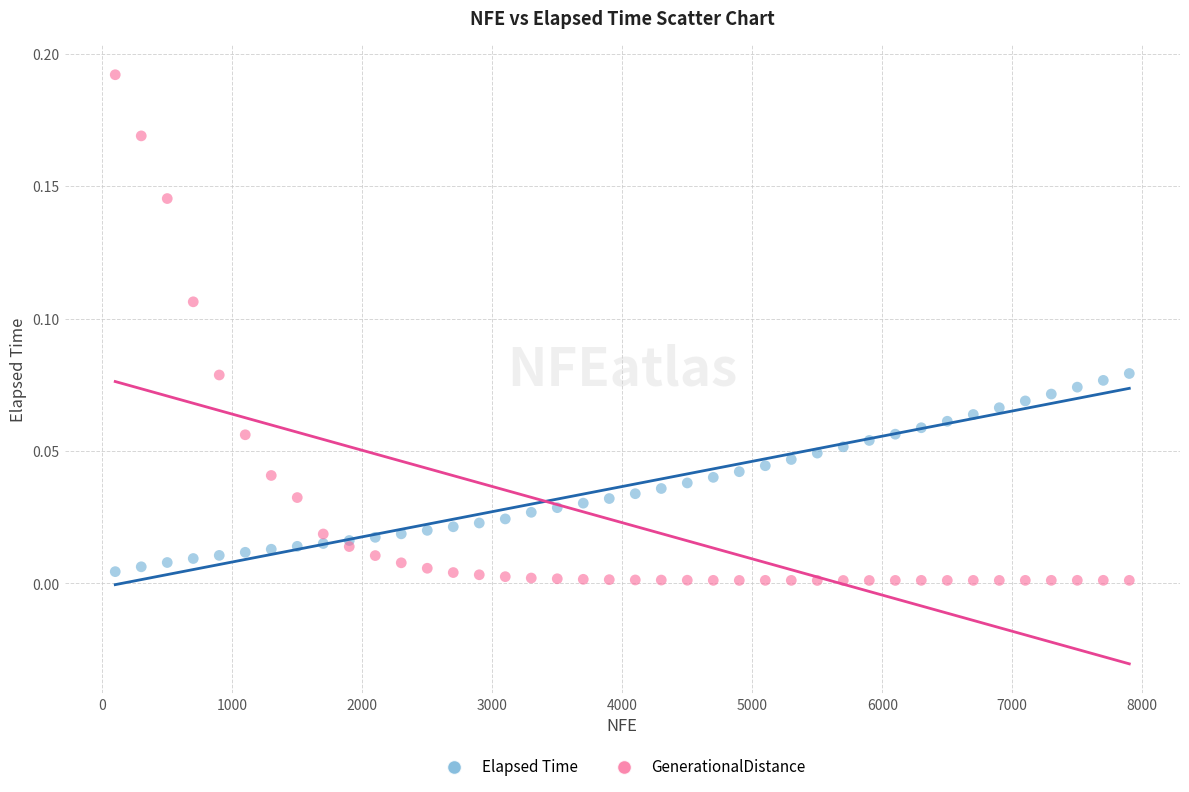

Which series has the largest Y range (max minus min)?

GenerationalDistance